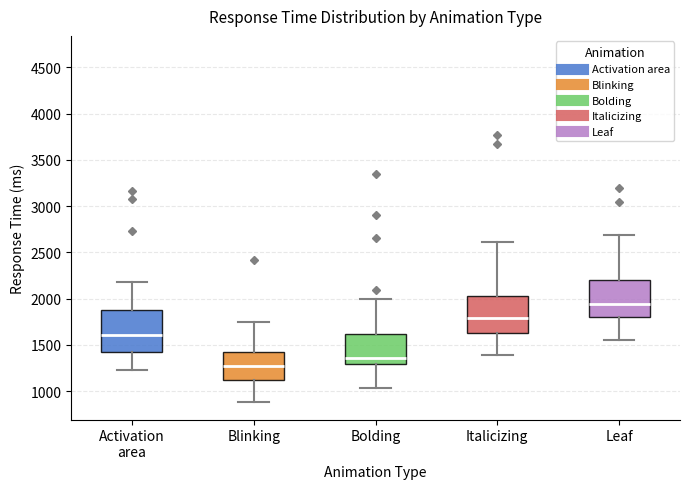

Where does the lower whisker of the box for Leaf end on the y-axis? The values are not printed on the chart, so give them approximately, as read against the axis.

1550